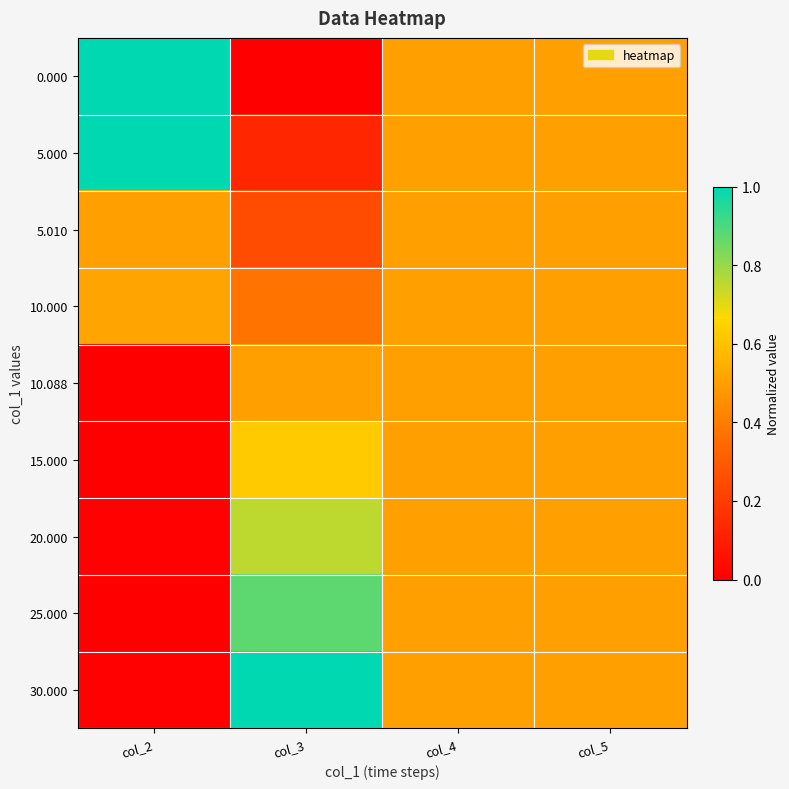

Reading right to left, what are all the values shown in this chart?

0.000: col_5=0.5	col_4=0.5	col_3=0.0	col_2=1.0
5.000: col_5=0.5	col_4=0.5	col_3=0.1	col_2=1.0
5.010: col_5=0.5	col_4=0.5	col_3=0.2	col_2=0.5
10.000: col_5=0.5	col_4=0.5	col_3=0.4	col_2=0.5
10.088: col_5=0.5	col_4=0.5	col_3=0.5	col_2=0.0
15.000: col_5=0.5	col_4=0.5	col_3=0.6	col_2=0.0
20.000: col_5=0.5	col_4=0.5	col_3=0.8	col_2=0.0
25.000: col_5=0.5	col_4=0.5	col_3=0.9	col_2=0.0
30.000: col_5=0.5	col_4=0.5	col_3=1.0	col_2=0.0